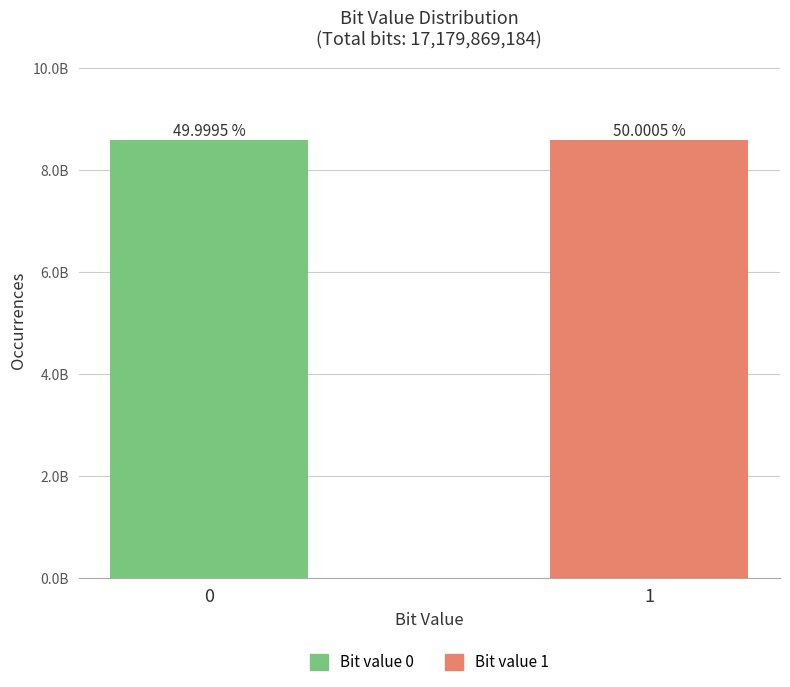

Reading left to right, extract all data points from this chart.

0=8589846092	1=8590023092